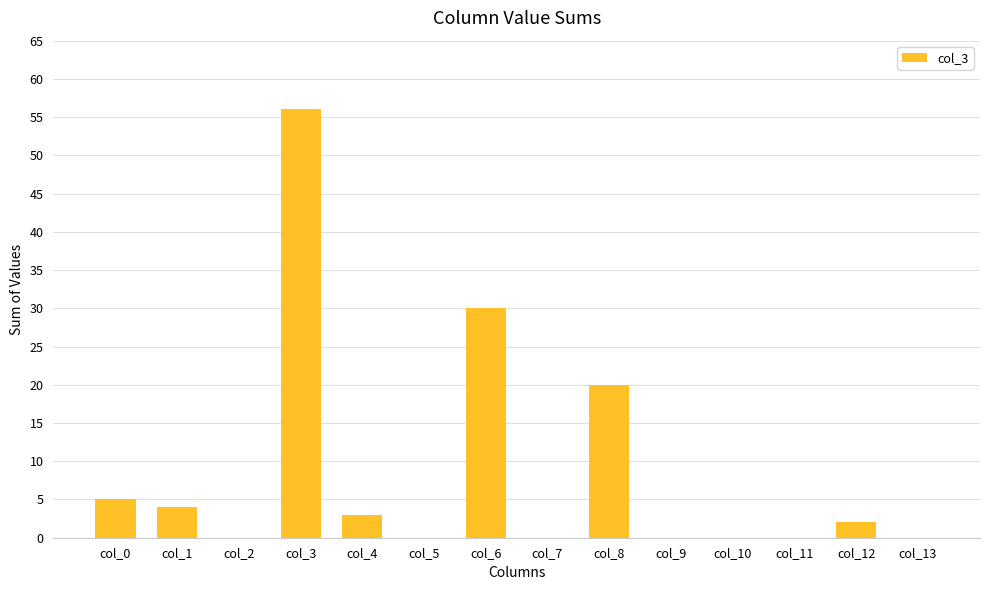

What is the change in value from col_1 to col_13?

-4